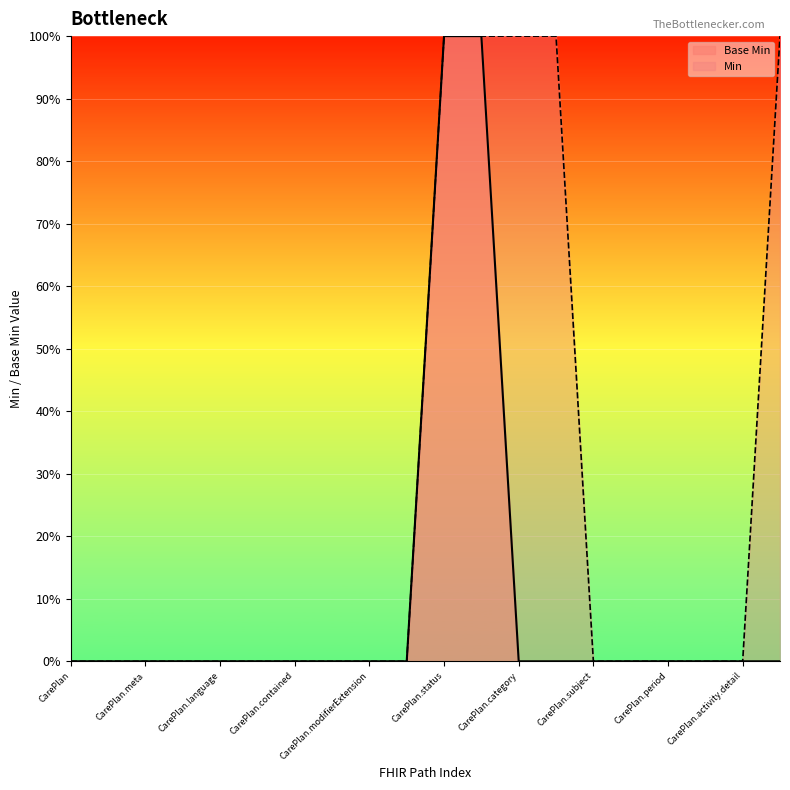

True or false: there are more than 2 points higher than both neighbors.

False